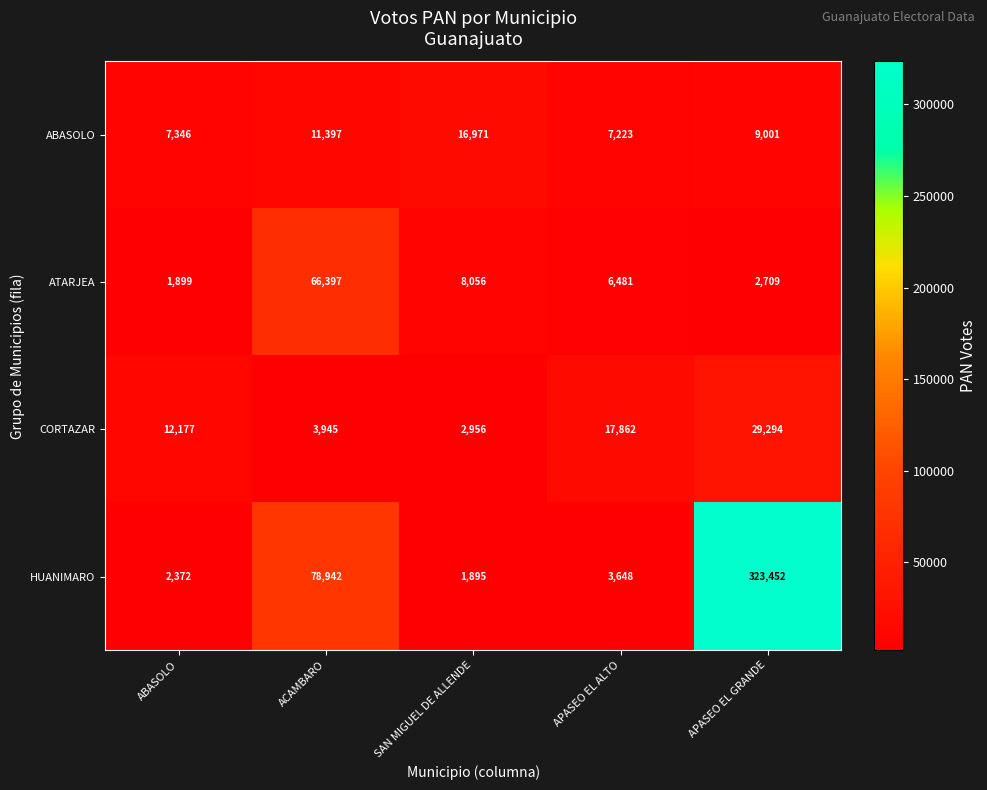

Which series has the largest total across all categories?

HUANIMARO